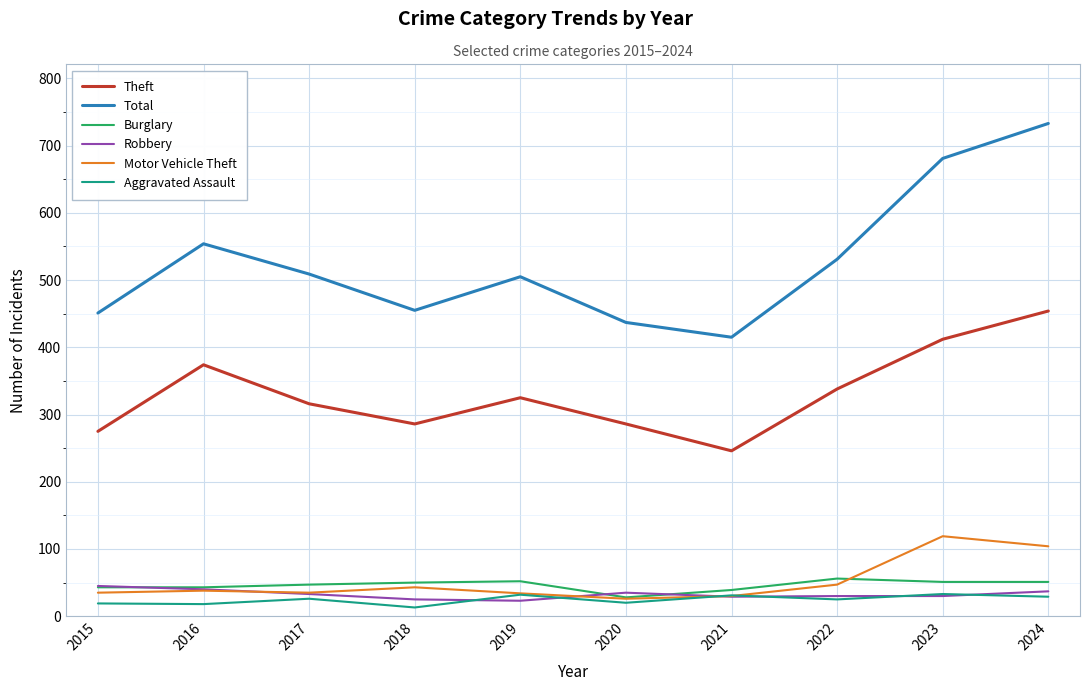

What is the difference between the highest and lowest values at 2021?

386